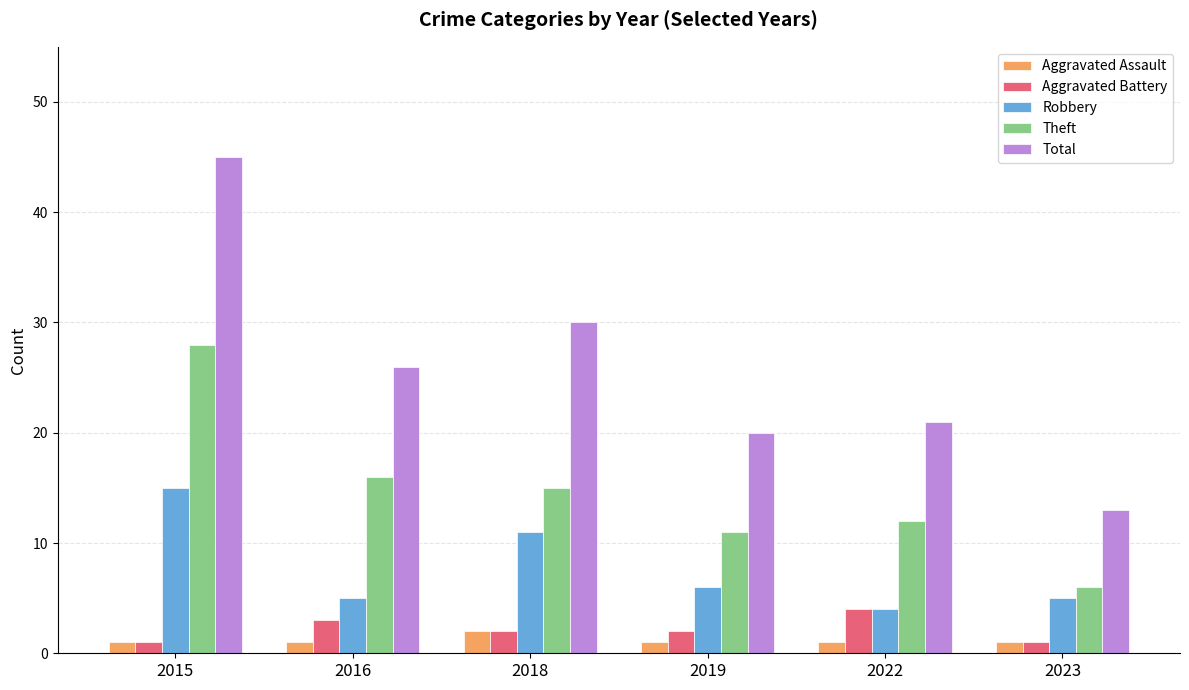

How many series are shown in this chart?

5